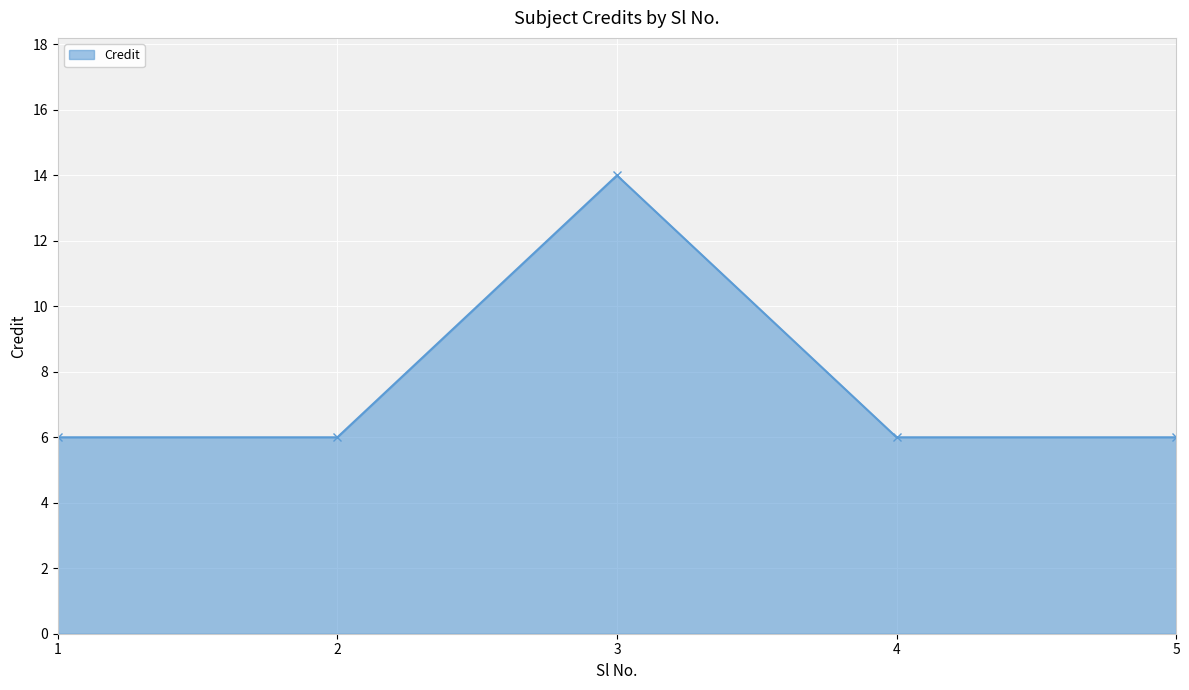

True or false: the data has more than 0 interior local peaks.

True